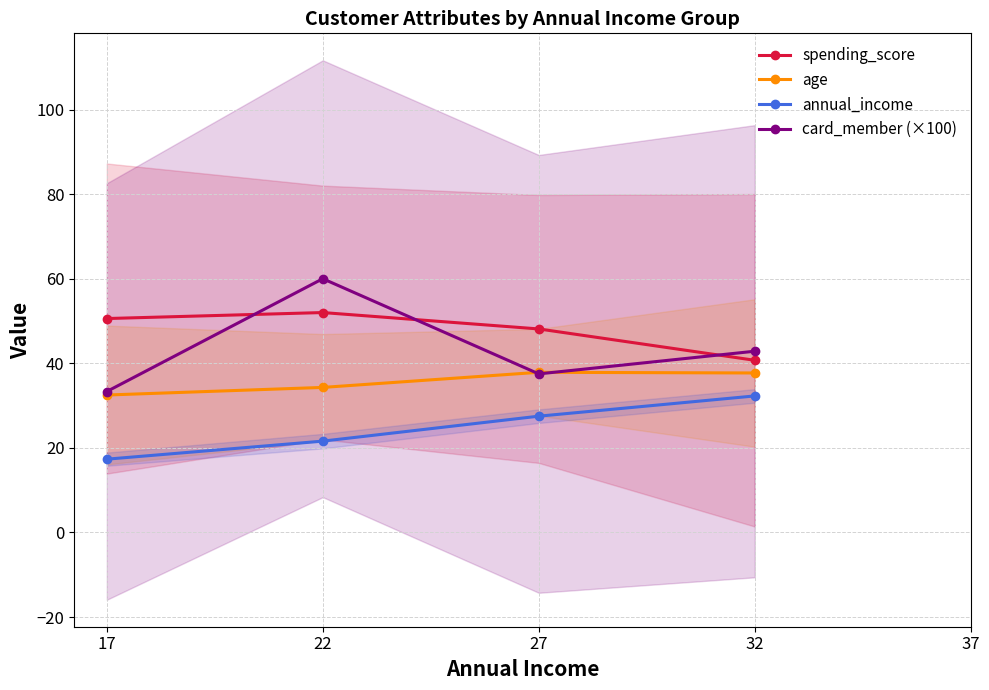

True or false: card_member (×100) has a value of 55.9 at 32.

False